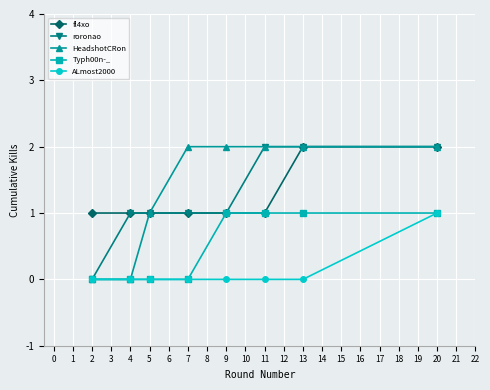

At how many categories does at least one series exceed 0?

8